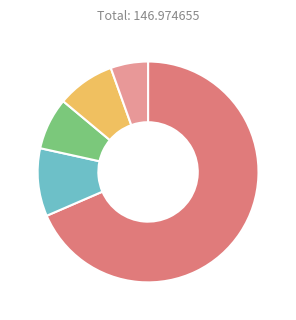

Is there any slice that represents more than half of the pie?

Yes